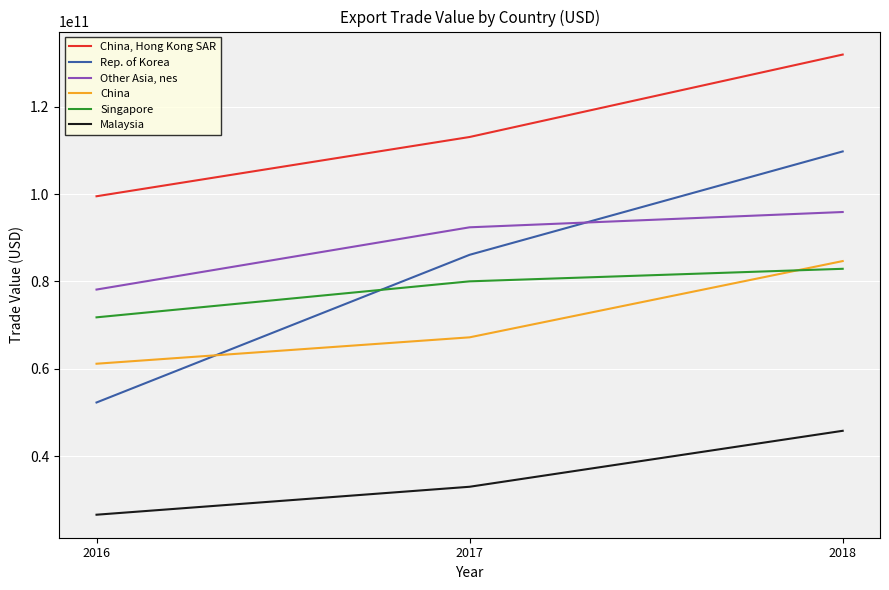

What is the difference between the highest and lowest values at 2017?

80103959668